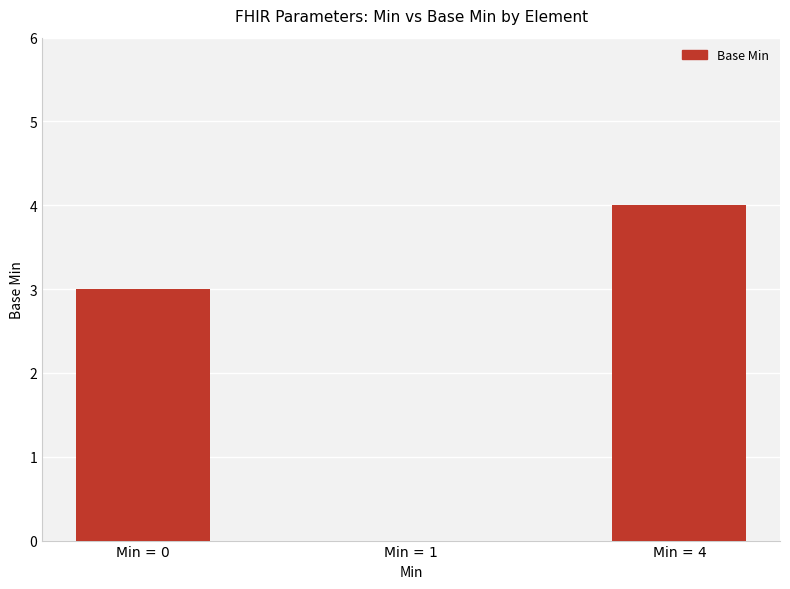

What is the average value?

2